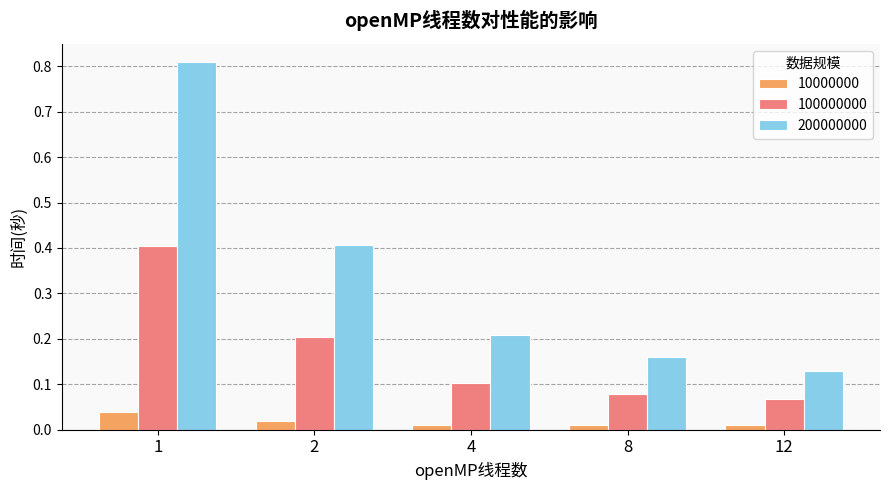

Which series changed the most between 8 and 12?

200000000